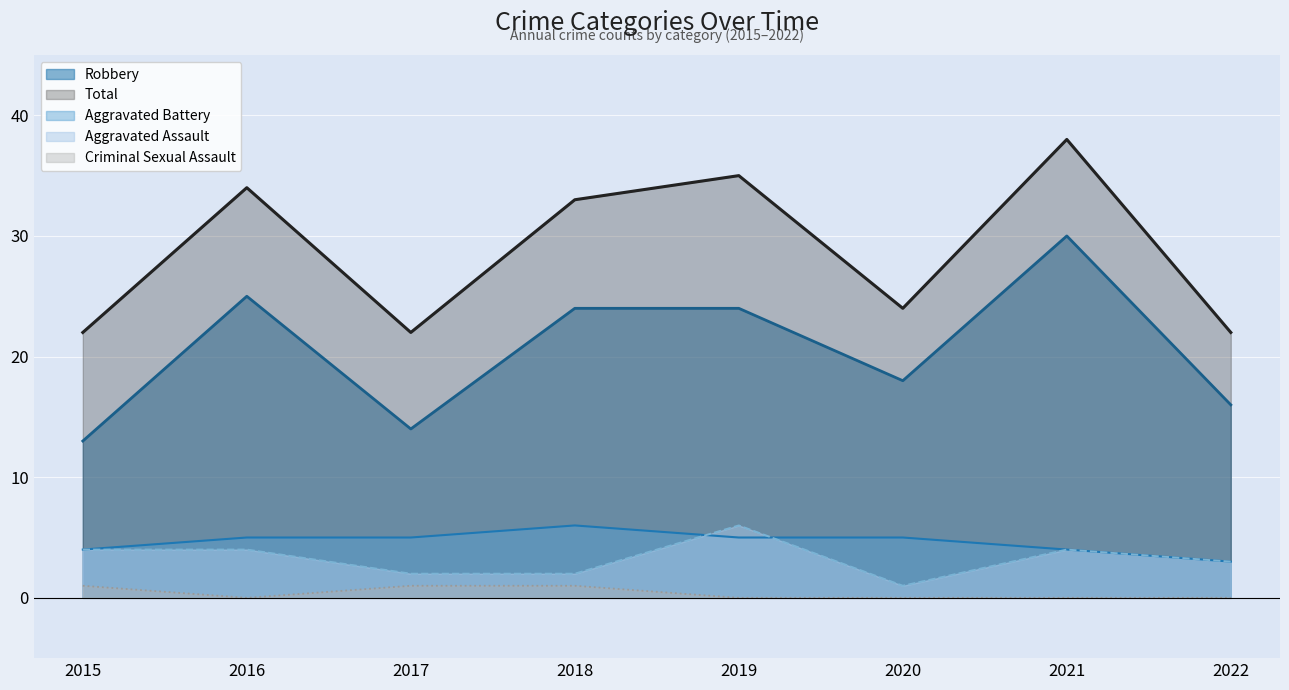

What is the total value across all series at 2016?

68